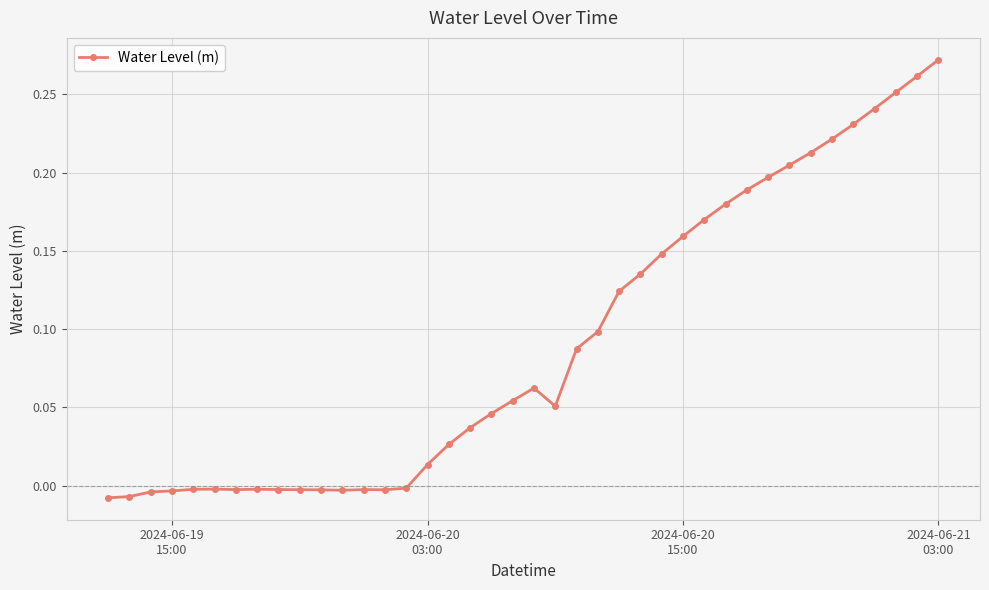

What is the sum of all values?

3.6